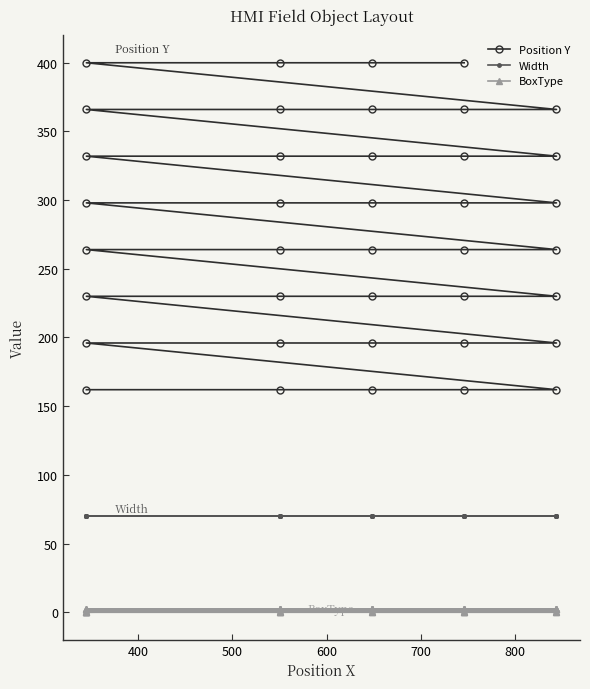

What is the value of the BoxType point at the 27th from the left?

2